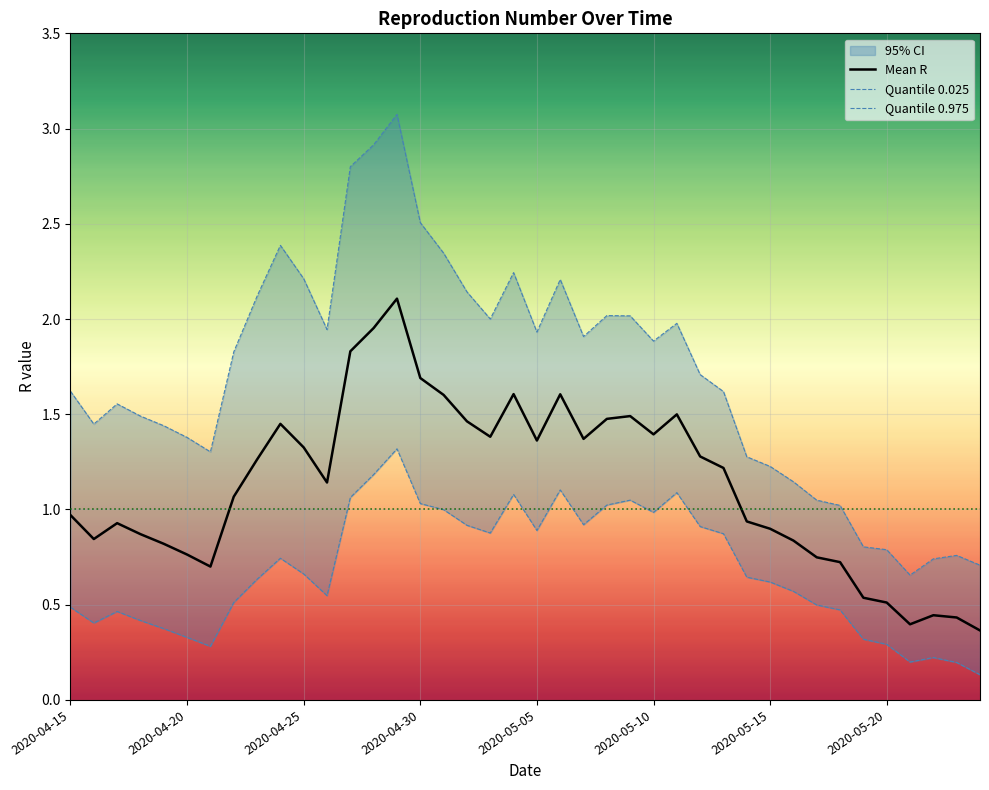

At which label is Mean R closest to 1?

2020-04-15